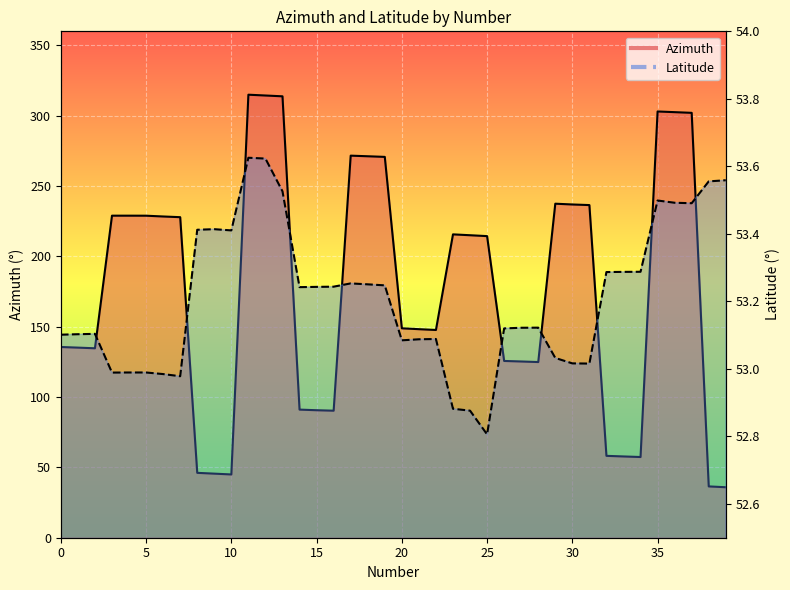

What is the difference between the Azimuth values at 28 and 2?

9.8